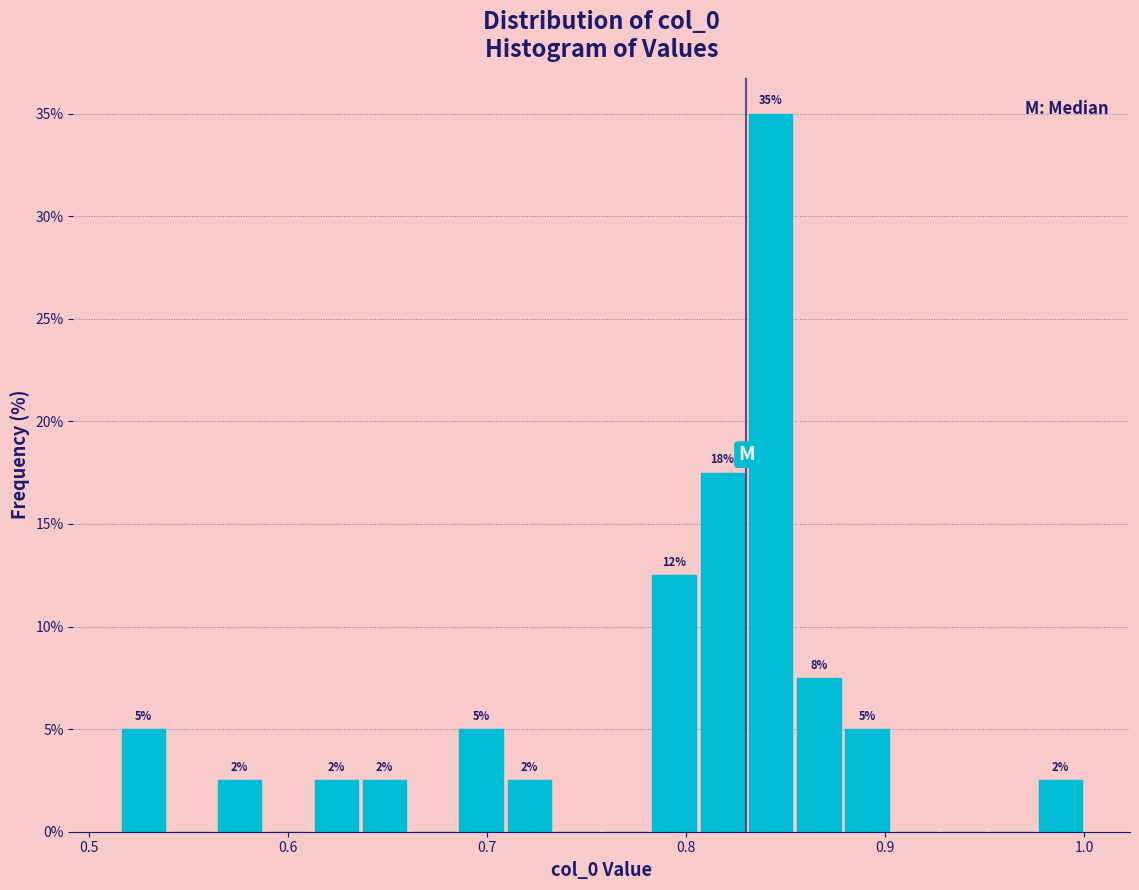

Around what value on the x-axis is the tallest bar? Give the approximate position of its centre, as read against the axis.

0.84